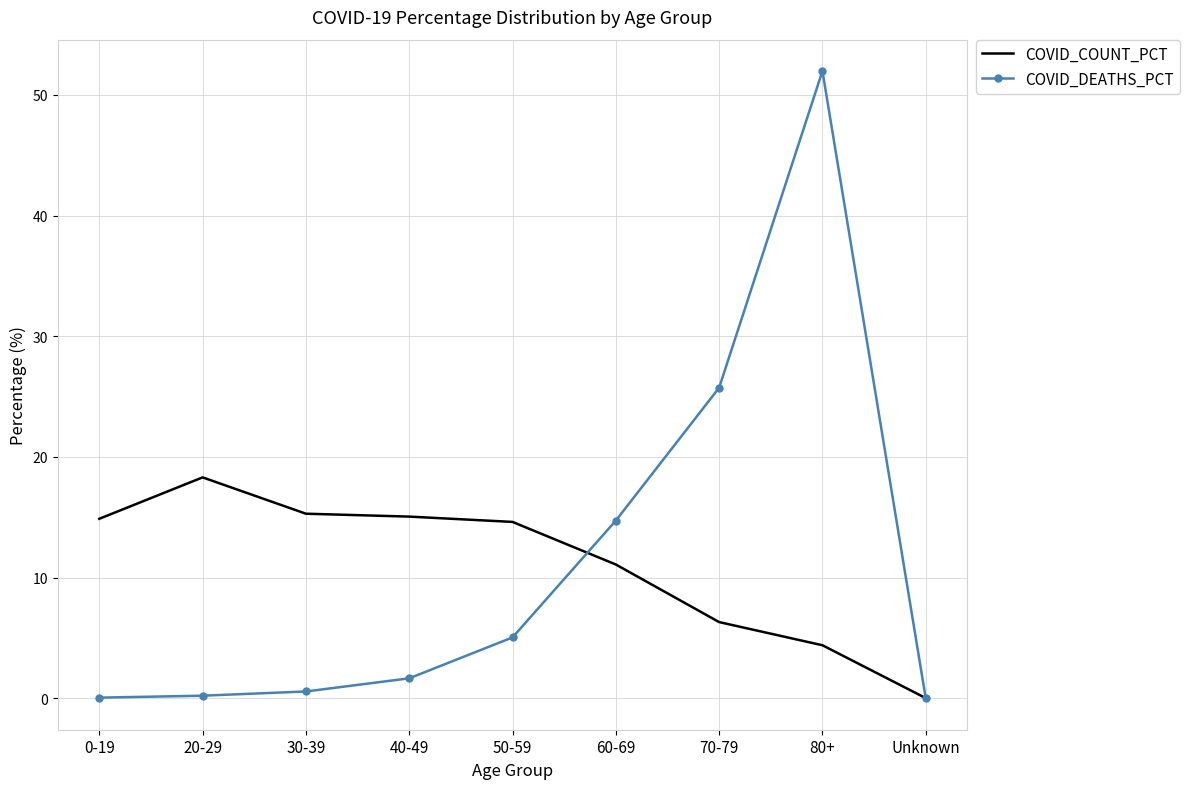

Which series has the widest spread of values?

COVID_DEATHS_PCT